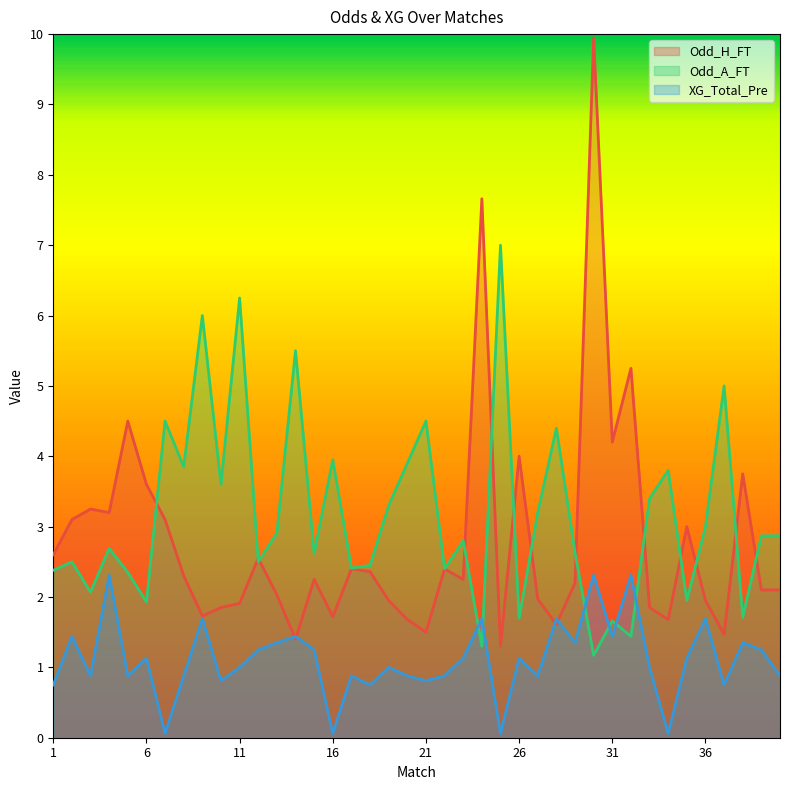

What is the sum of all Odd_H_FT values?

111.7